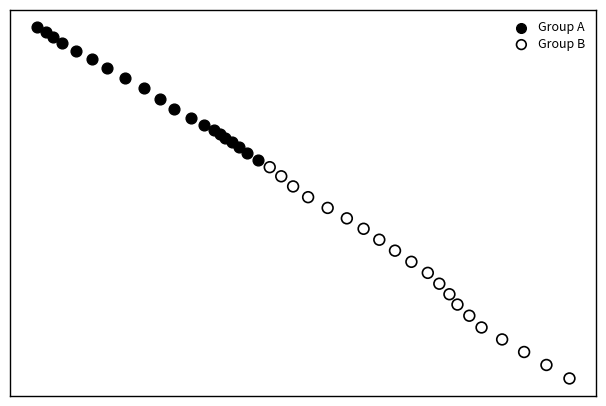

Which series reaches the minimum Y coordinate?

Group B